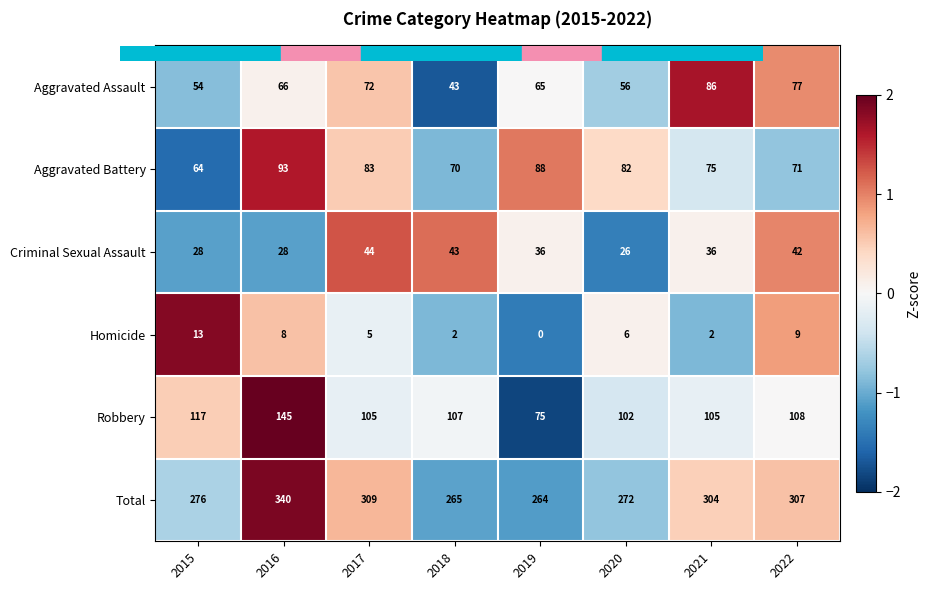

Which series has the largest total across all categories?

Total